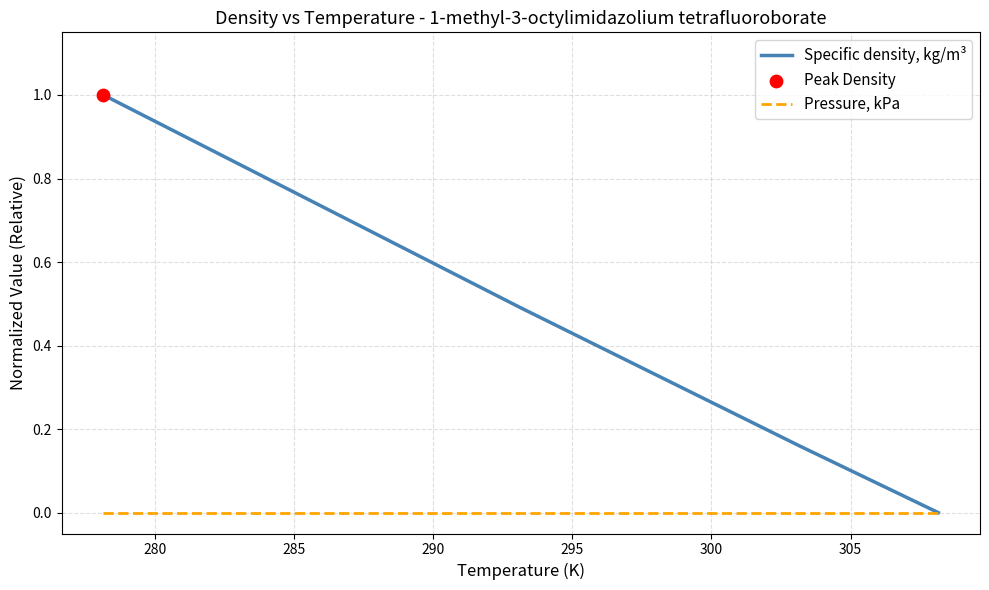

Which series has the largest range (max minus min)?

Specific density, kg/m³